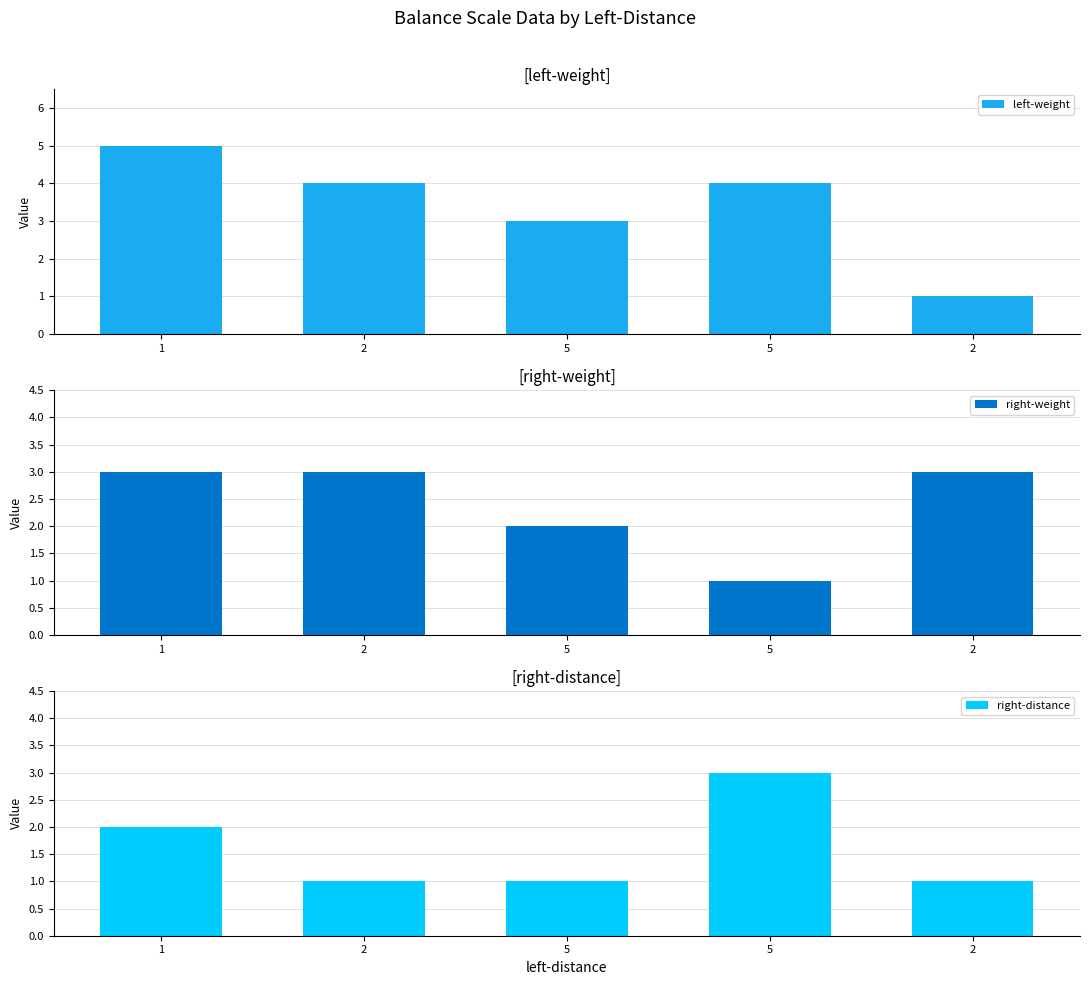

What is the label of the 5th bar from the left?

2